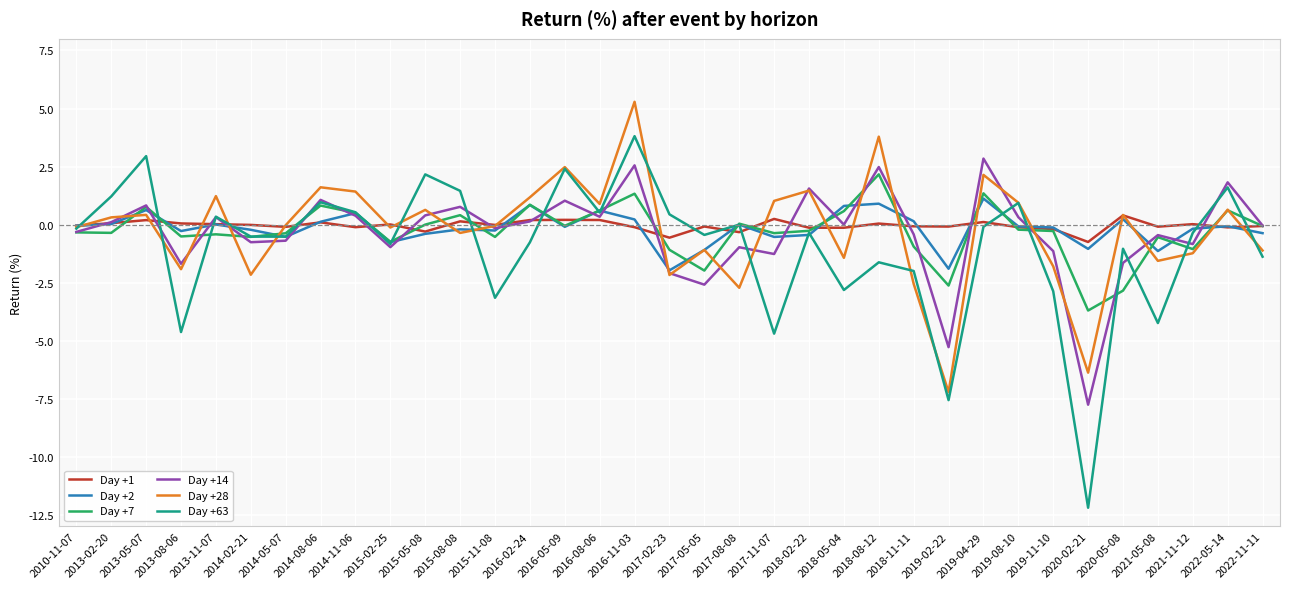

True or false: Day +14 has a value of -0.4 at 2018-11-11.

True